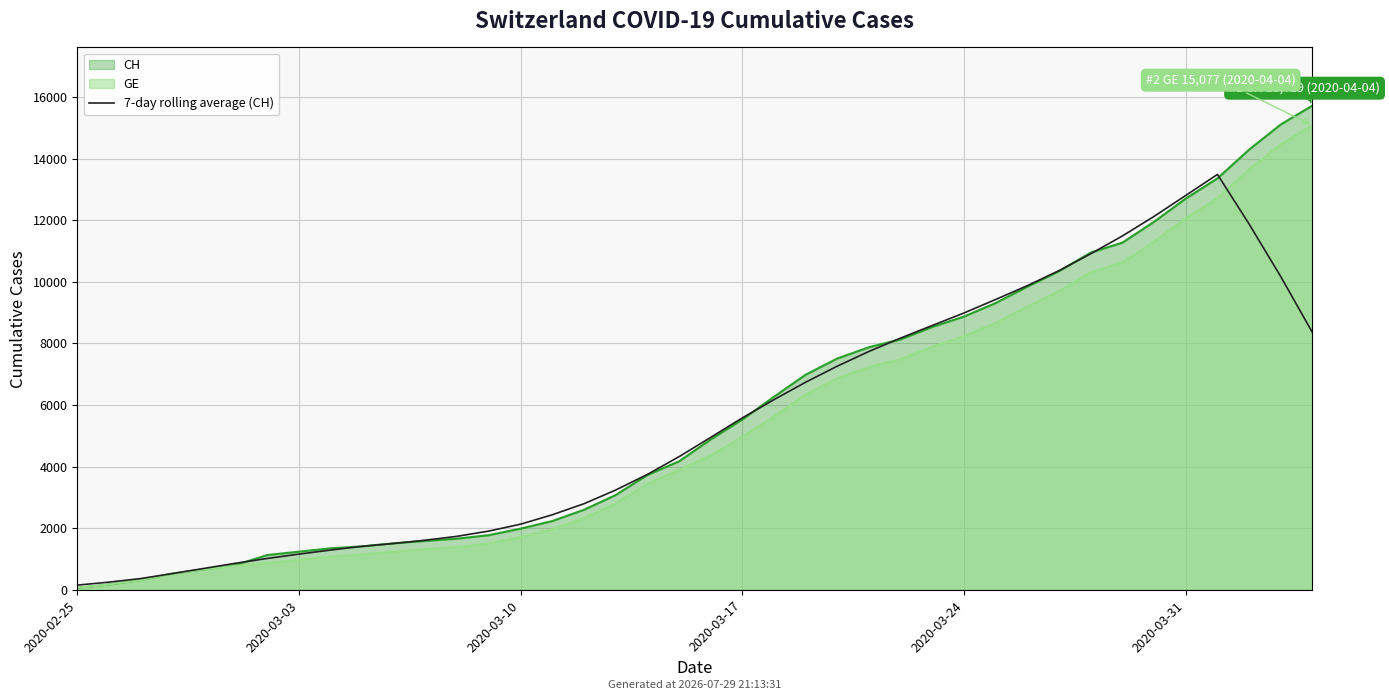

How many lines are shown in the chart?

1